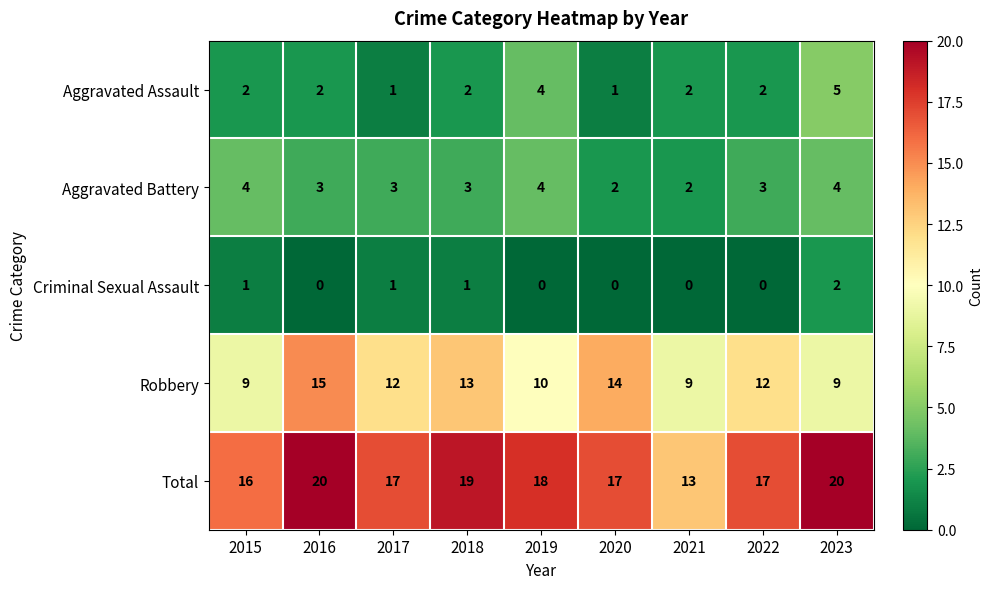

What is the difference between the Total values at 2023 and 2015?

4